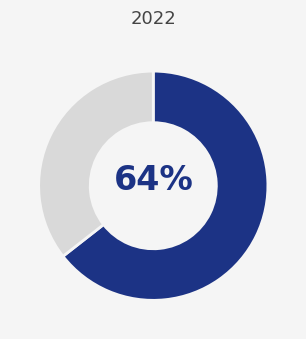

To the nearest percent, what is the average slice percentage?

50%